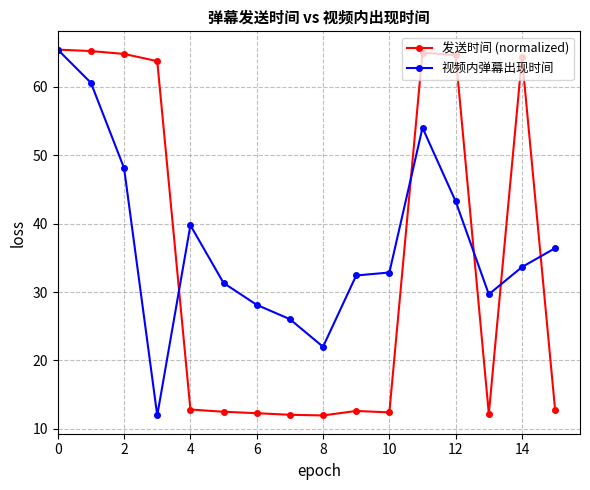

What is the smallest value displayed?

12.0